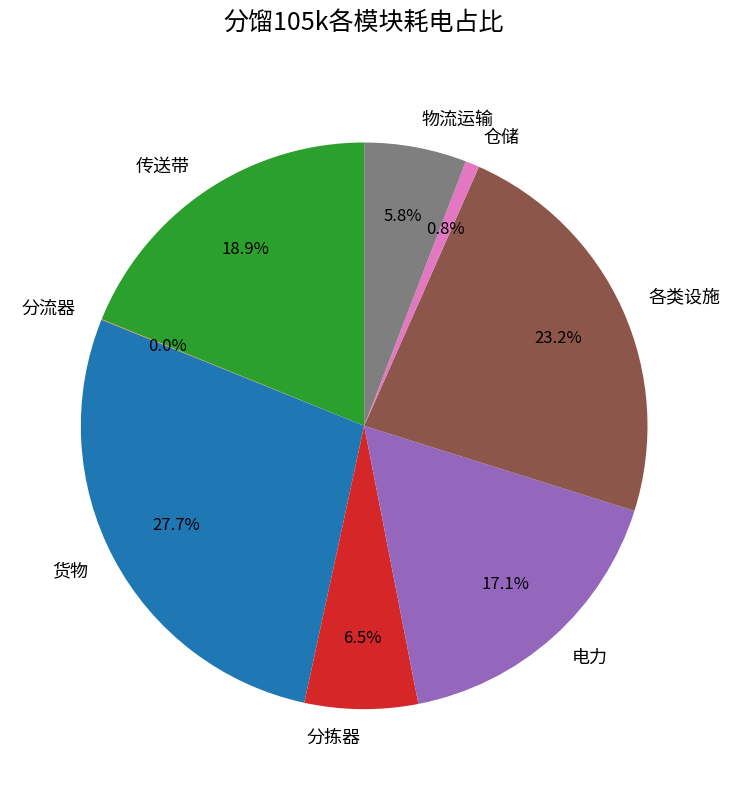

To the nearest percent, what is the difference between the 仓储 and 各类设施 slice percentages?

22%